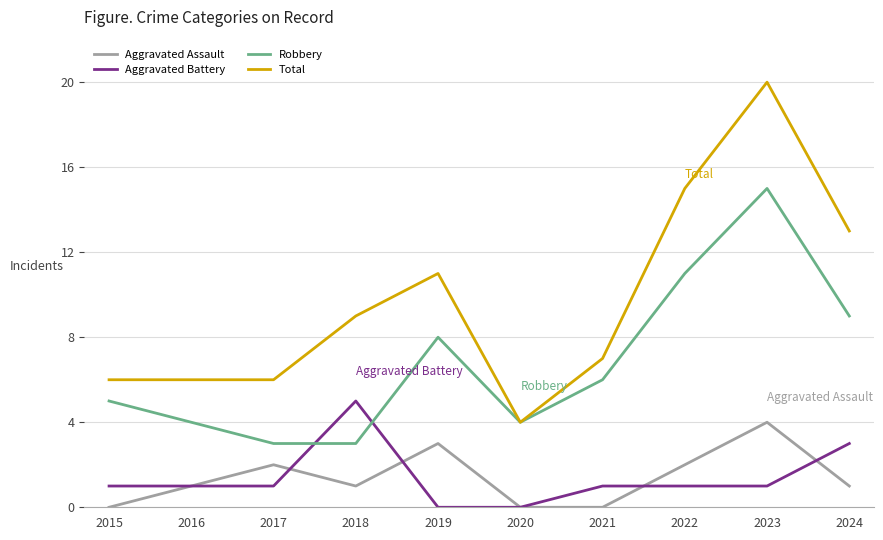

What are all the series names shown in the legend?

Aggravated Assault, Aggravated Battery, Robbery, Total